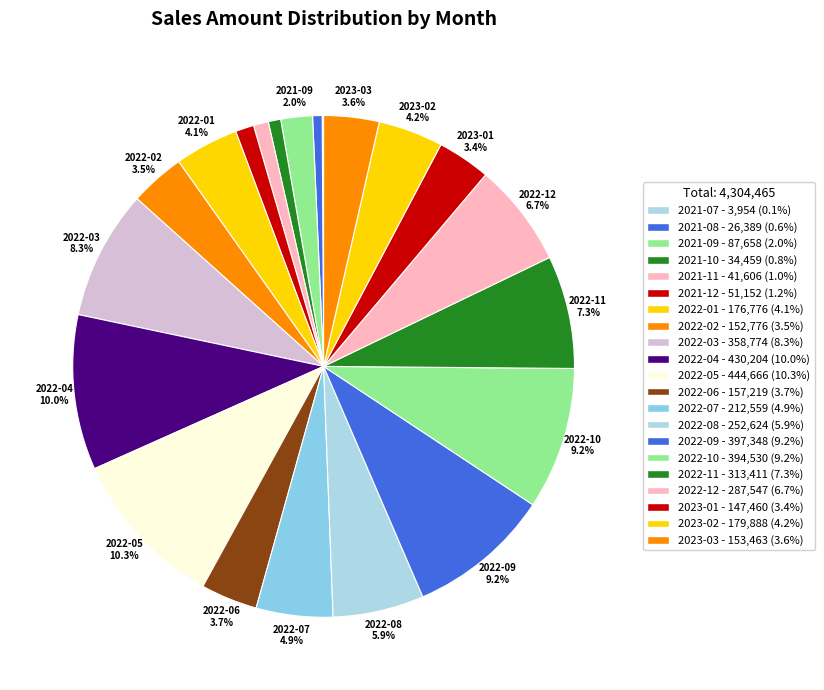

Rank the categories by value from highest to lowest.

2022-05, 2022-04, 2022-09, 2022-10, 2022-03, 2022-11, 2022-12, 2022-08, 2022-07, 2023-02, 2022-01, 2022-06, 2023-03, 2022-02, 2023-01, 2021-09, 2021-12, 2021-11, 2021-10, 2021-08, 2021-07